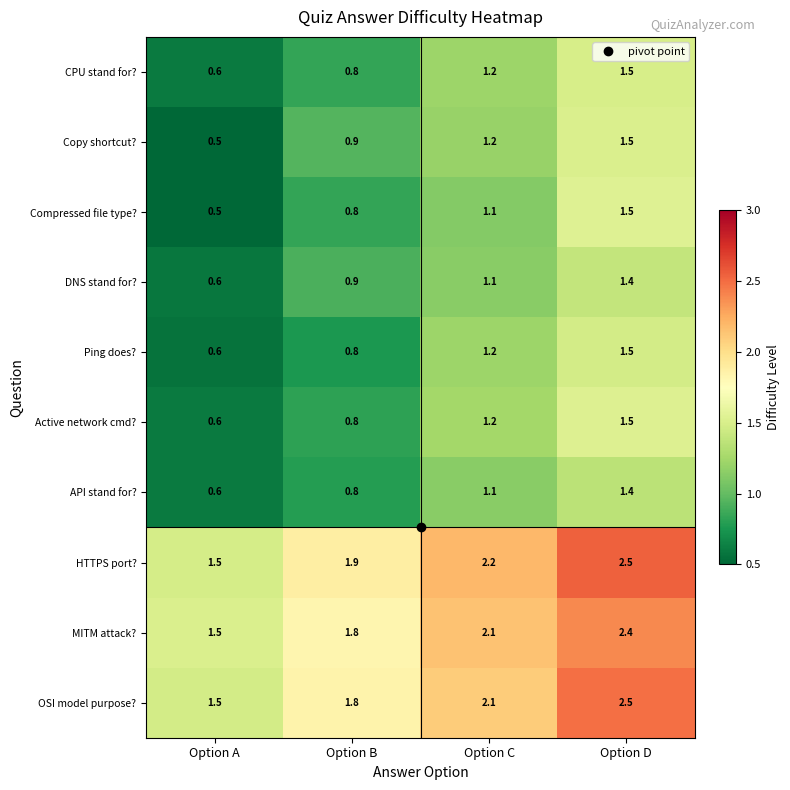

What value does the OSI model purpose? series have at Option B?

1.8